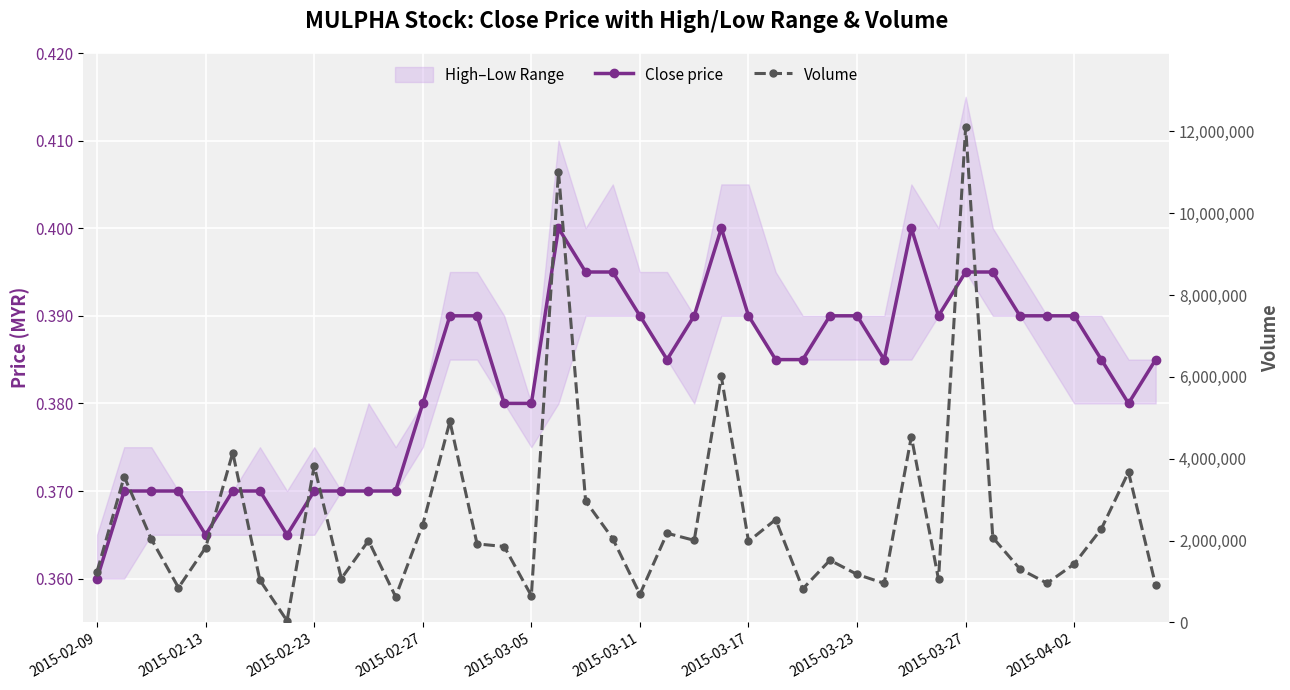

What is the label of the 40th point from the right?

2015-02-09